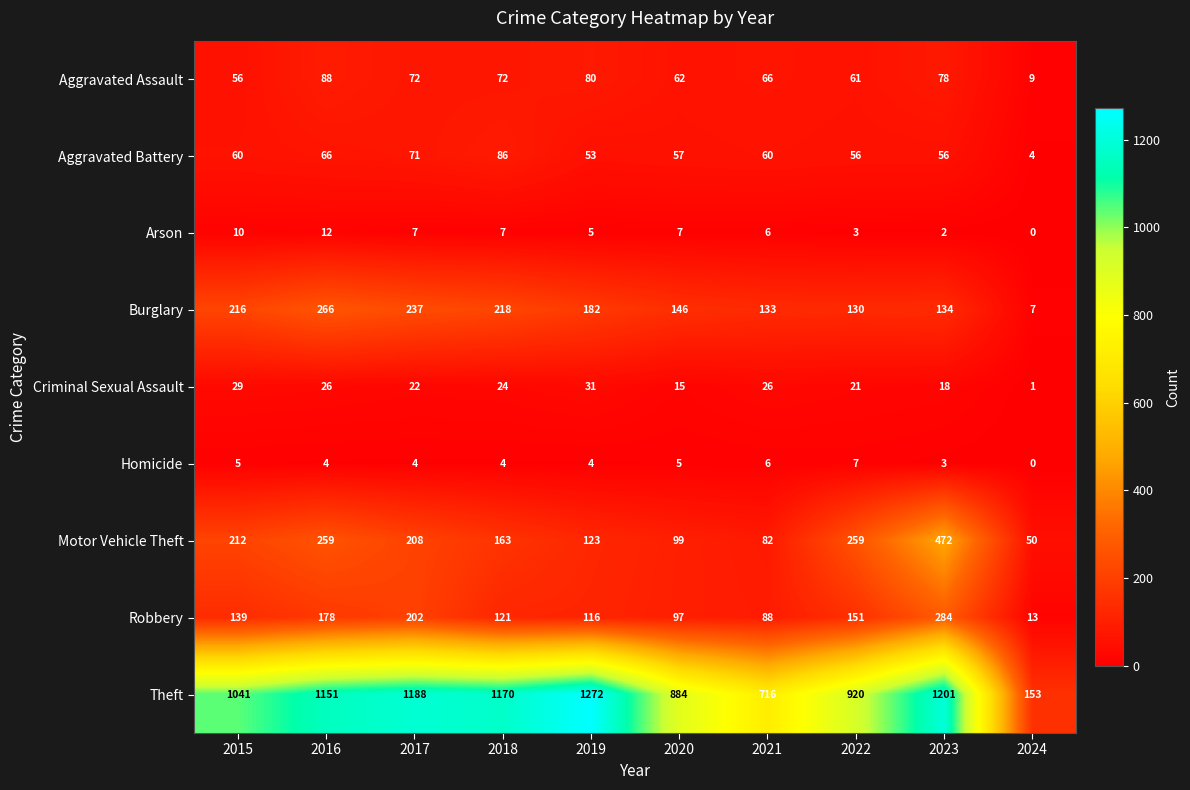

What is the minimum value for Motor Vehicle Theft?

50